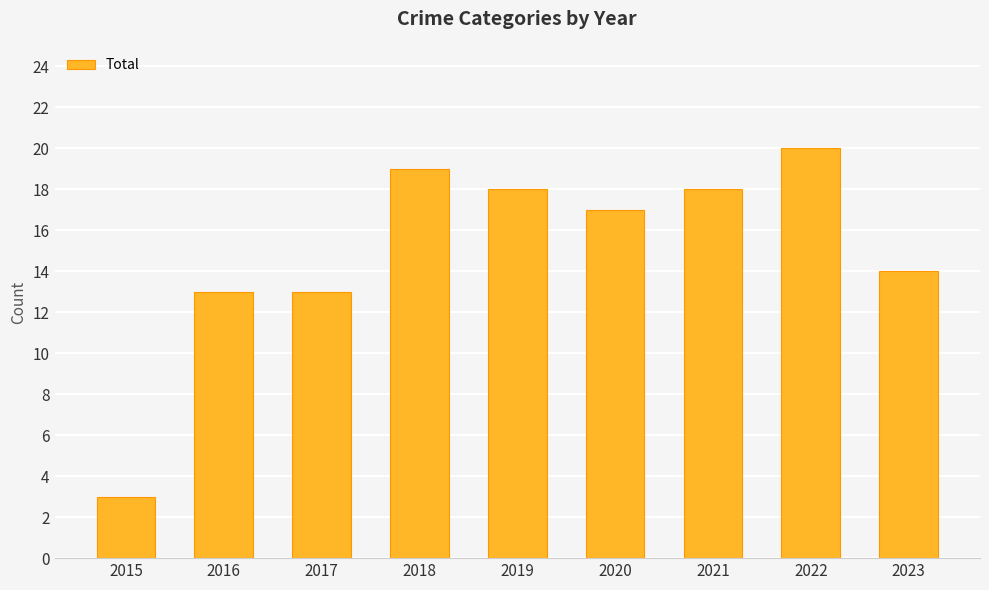

Which category has the lowest value across all series?

2015